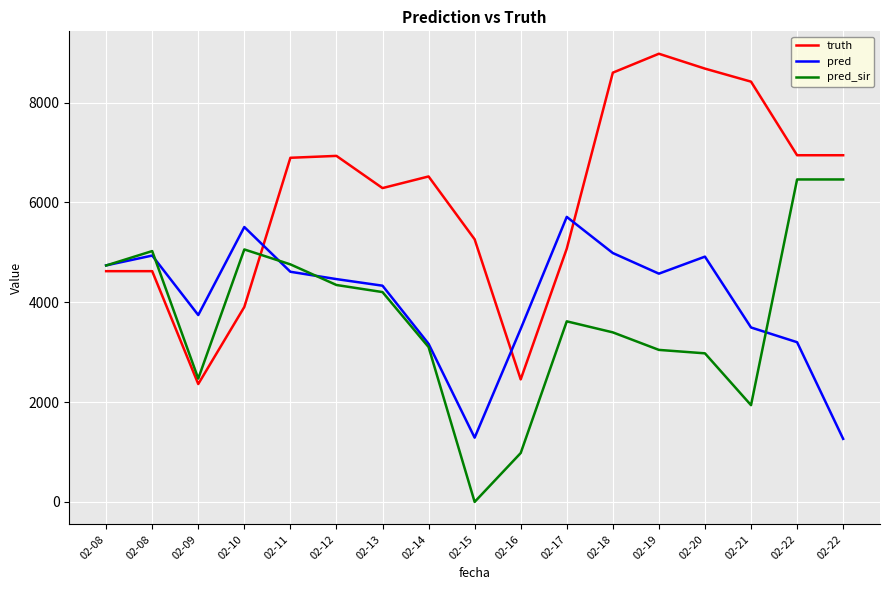

At which label does pred first exceed 4463?

02-08